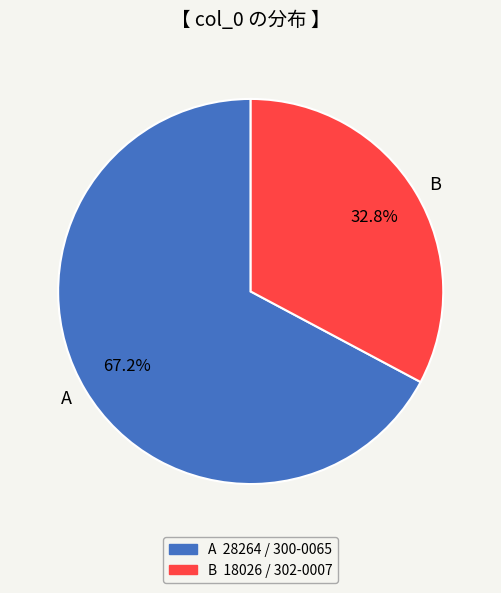

Between B and A, which is larger?

A